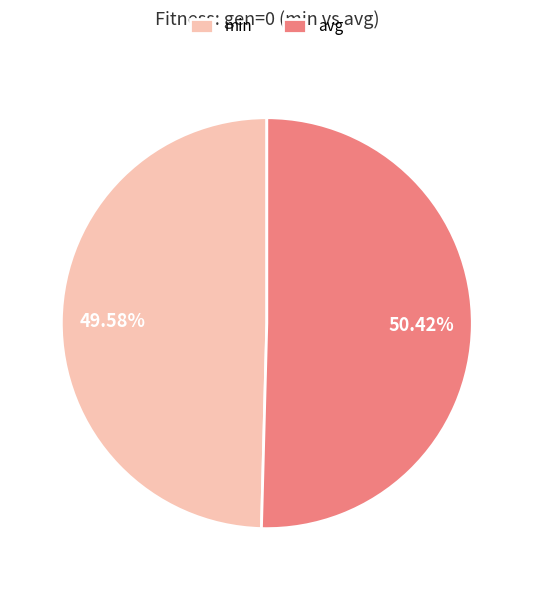

What is the largest slice in the pie chart?

avg